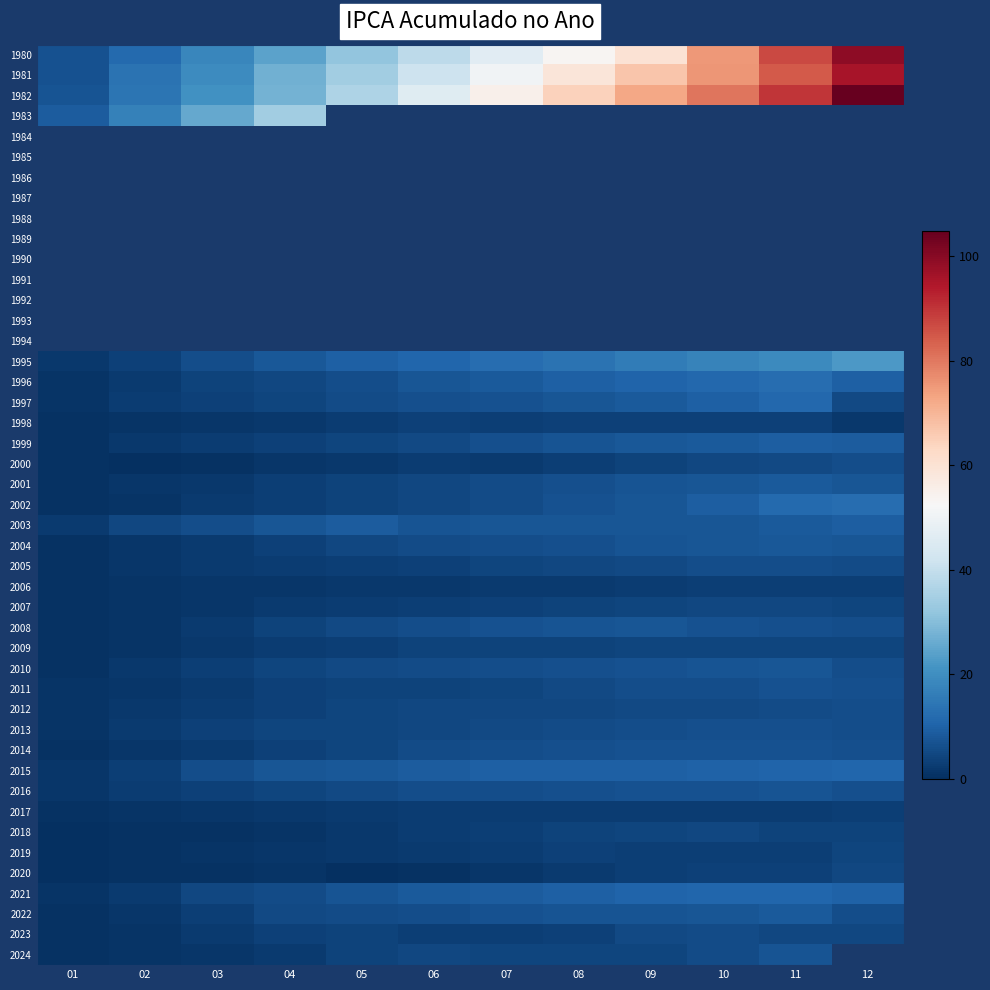

What is the lowest value of the 2021 series?

0.8